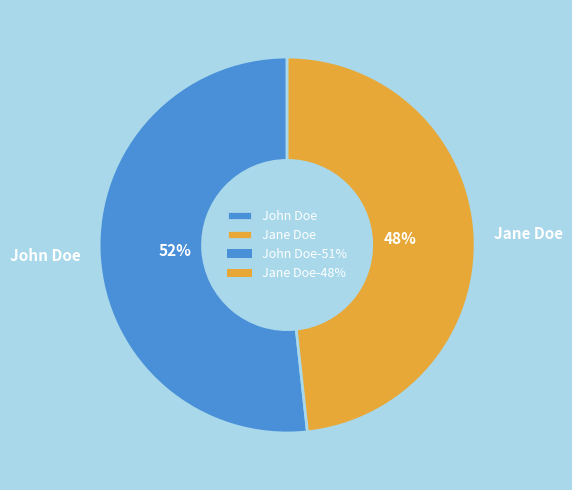

Which slice represents more than half of the pie?

John Doe